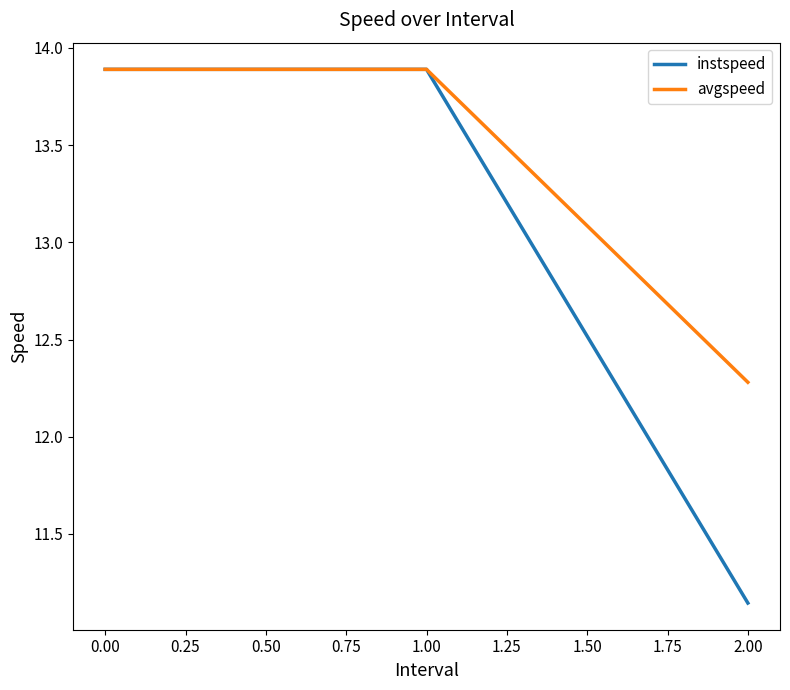

The instspeed series shows 15.6 at 2.00. True or false?

False